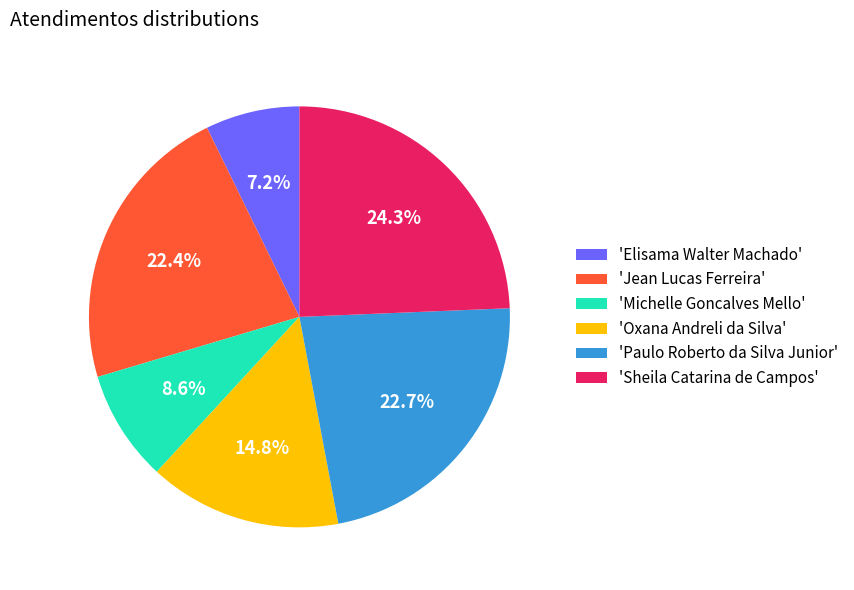

Combined, what portion of the pie is 'Oxana Andreli da Silva' and 'Elisama Walter Machado'?

22.0%